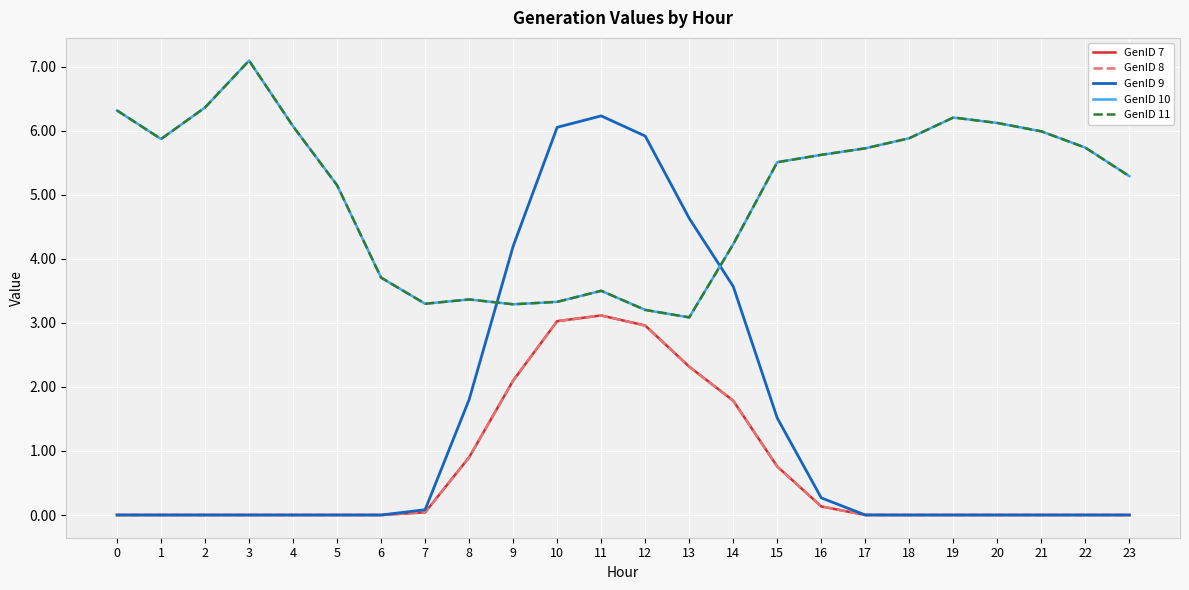

Reading left to right, what are all the values shown in this chart?

GenID 7: 0.0	0.0	0.0	0.0	0.0	0.0	0.0	0.0	0.9	2.1	3.0	3.1	3.0	2.3	1.8	0.8	0.1	0.0	0.0	0.0	0.0	0.0	0.0	0.0
GenID 8: 0.0	0.0	0.0	0.0	0.0	0.0	0.0	0.0	0.9	2.1	3.0	3.1	3.0	2.3	1.8	0.8	0.1	0.0	0.0	0.0	0.0	0.0	0.0	0.0
GenID 9: 0.0	0.0	0.0	0.0	0.0	0.0	0.0	0.1	1.8	4.2	6.1	6.2	5.9	4.6	3.6	1.5	0.3	0.0	0.0	0.0	0.0	0.0	0.0	0.0
GenID 10: 6.3	5.9	6.4	7.1	6.1	5.2	3.7	3.3	3.4	3.3	3.3	3.5	3.2	3.1	4.2	5.5	5.6	5.7	5.9	6.2	6.1	6.0	5.7	5.3
GenID 11: 6.3	5.9	6.4	7.1	6.1	5.2	3.7	3.3	3.4	3.3	3.3	3.5	3.2	3.1	4.2	5.5	5.6	5.7	5.9	6.2	6.1	6.0	5.7	5.3